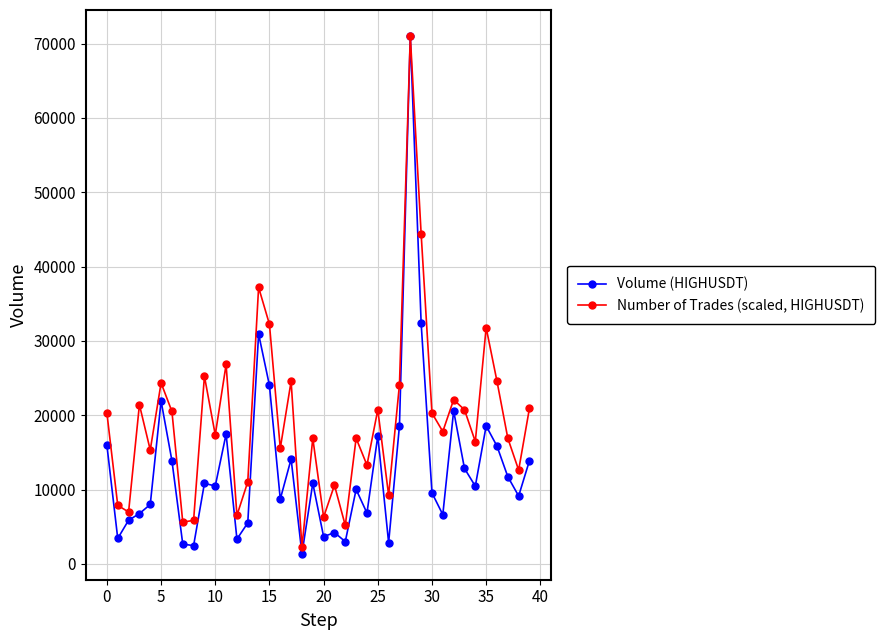

List the series in order of their overall mean, highest first.

Number of Trades (scaled, HIGHUSDT), Volume (HIGHUSDT)